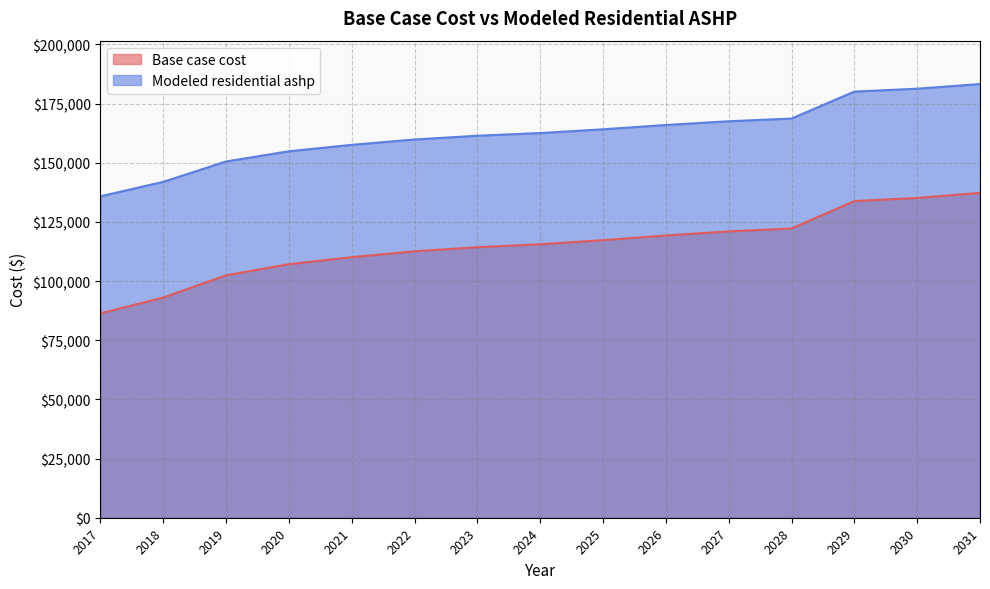

Reading left to right, list all the values displayed in this chart.

Base case cost: 86341.4	93019.6	102418.5	107118.0	110086.1	112559.5	114290.9	115527.6	117258.9	119237.7	120969.0	122205.7	133771.0	135103.2	137234.7
Modeled residential ashp: 135786.2	141902.4	150510.5	154814.6	157532.9	159798.2	161383.9	162516.6	164102.3	165914.5	167500.2	168632.8	180031.6	181259.7	183224.7